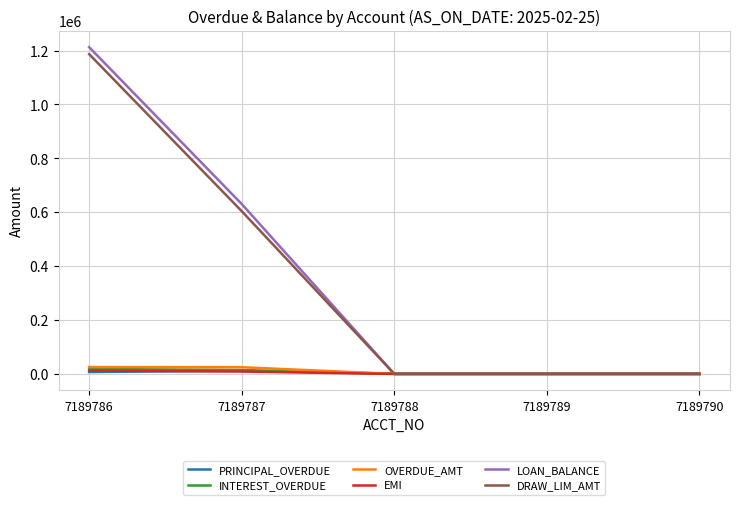

Which category has the highest value across all series?

7189786